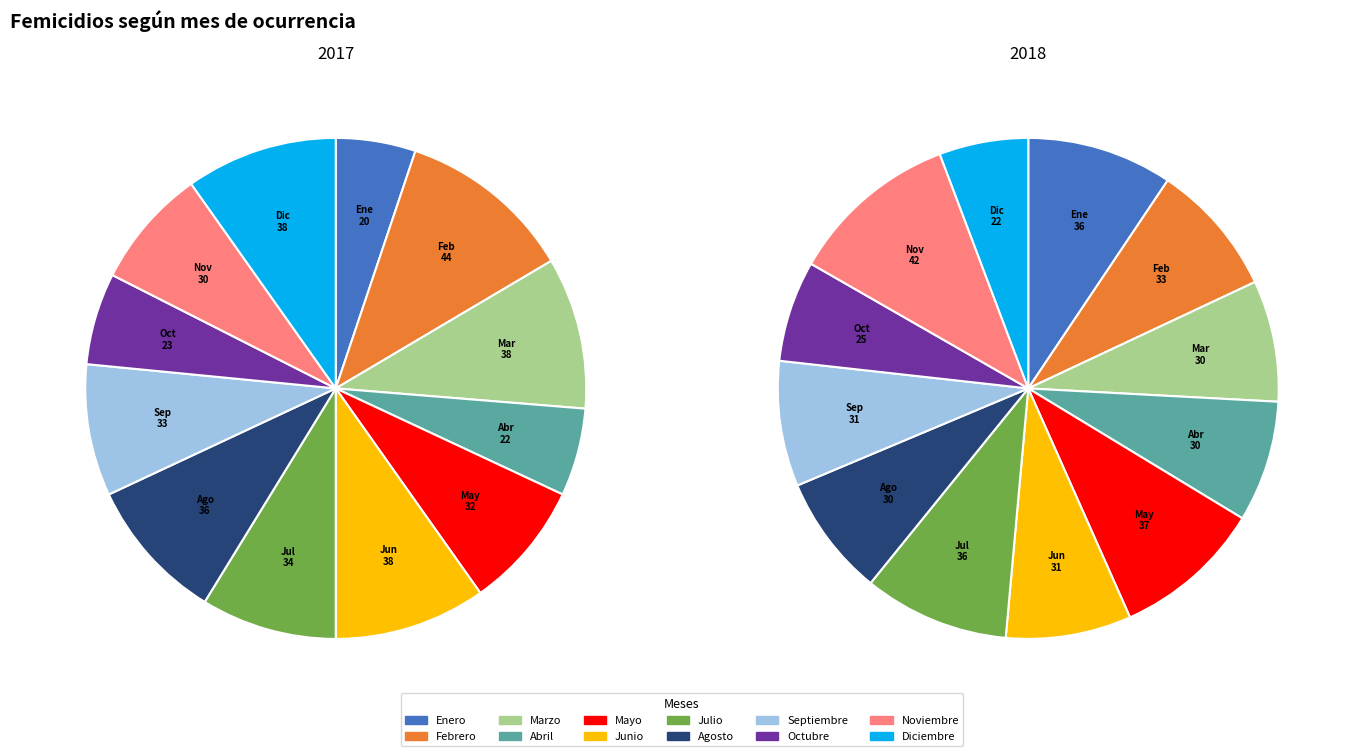

To the nearest percent, what is the average slice percentage?

8%